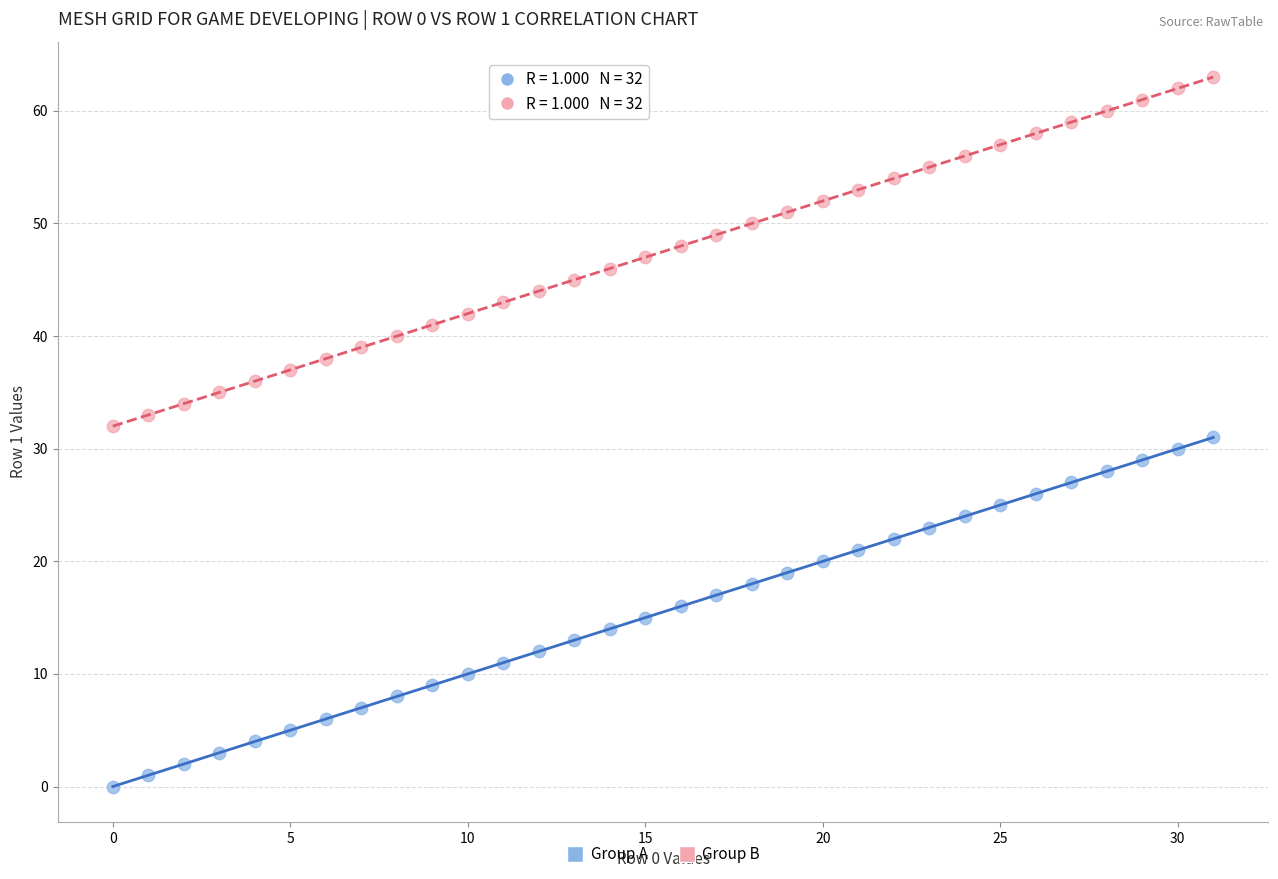

Which series reaches the minimum Y coordinate?

Group A